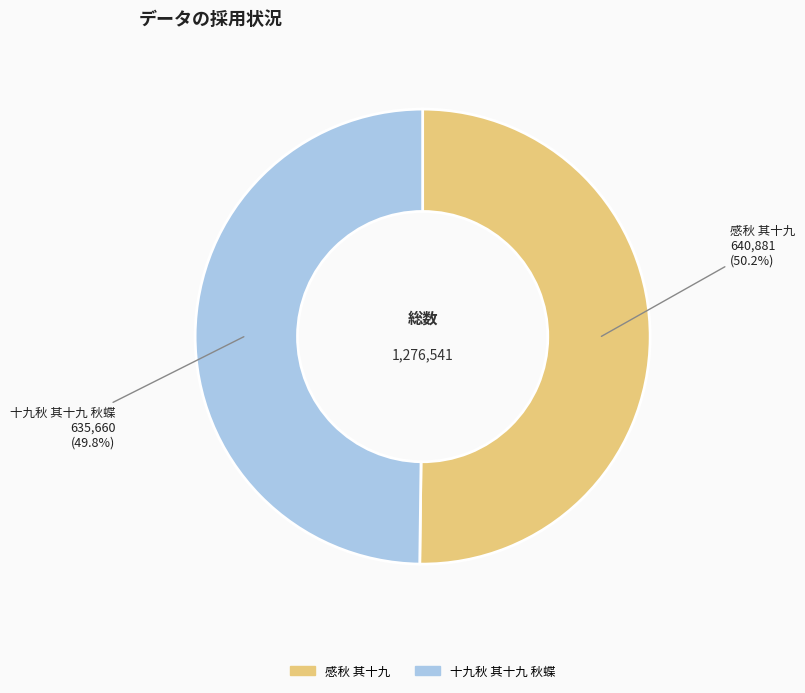

Does any single category account for the majority?

Yes